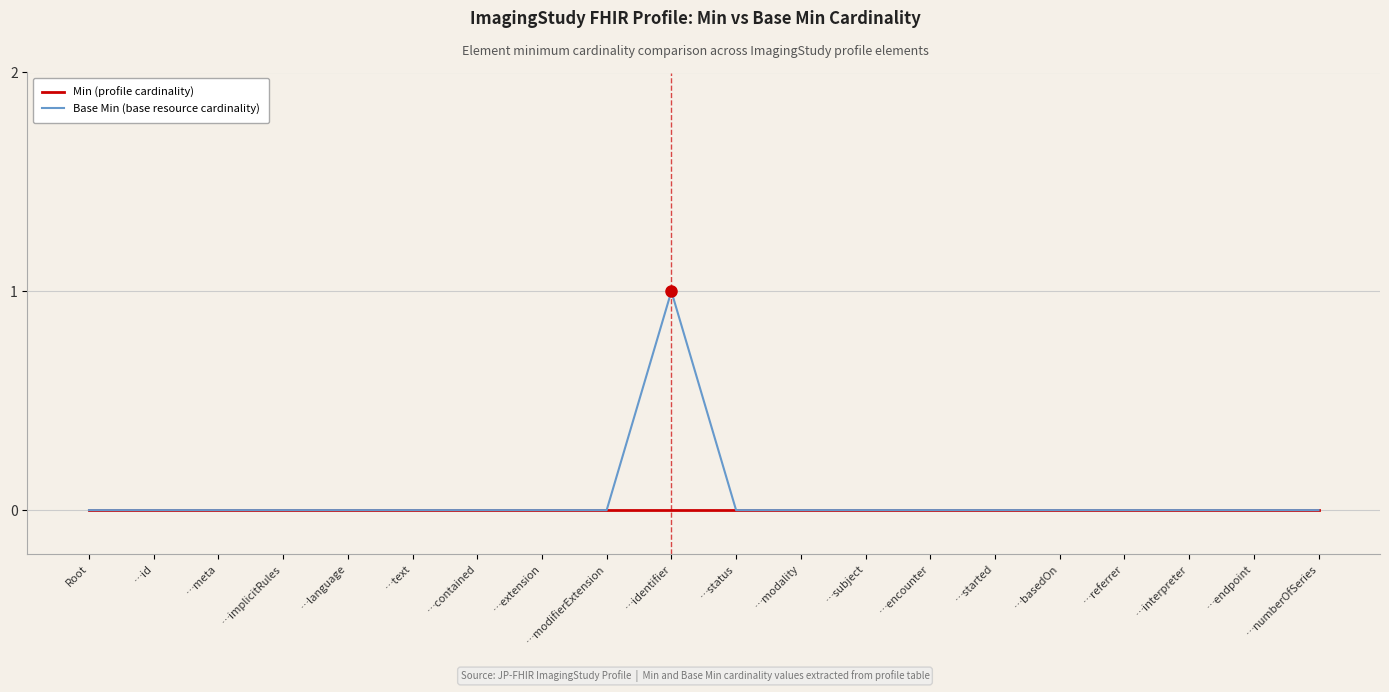

What is the sum of all Base Min (base resource cardinality) values?

1